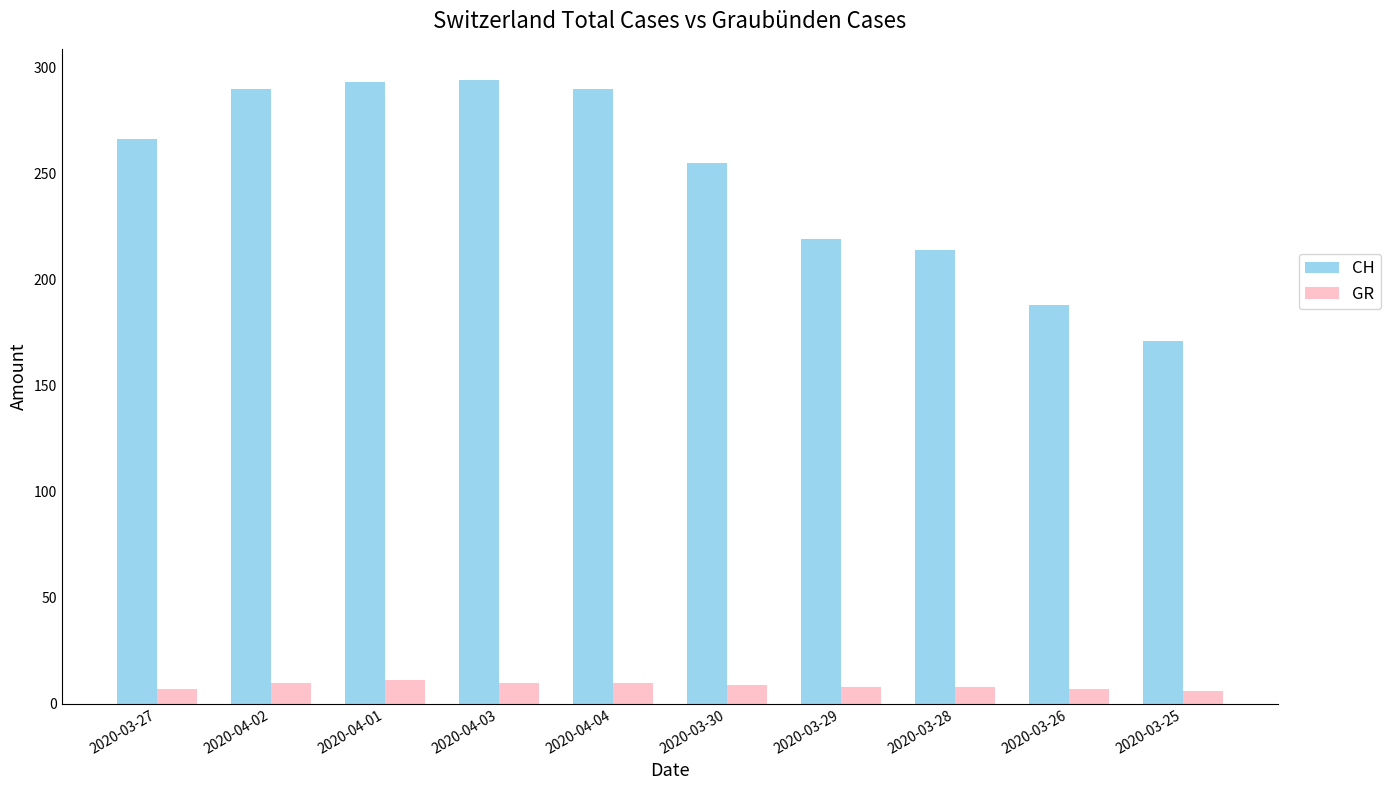

Does the chart contain any negative values?

No